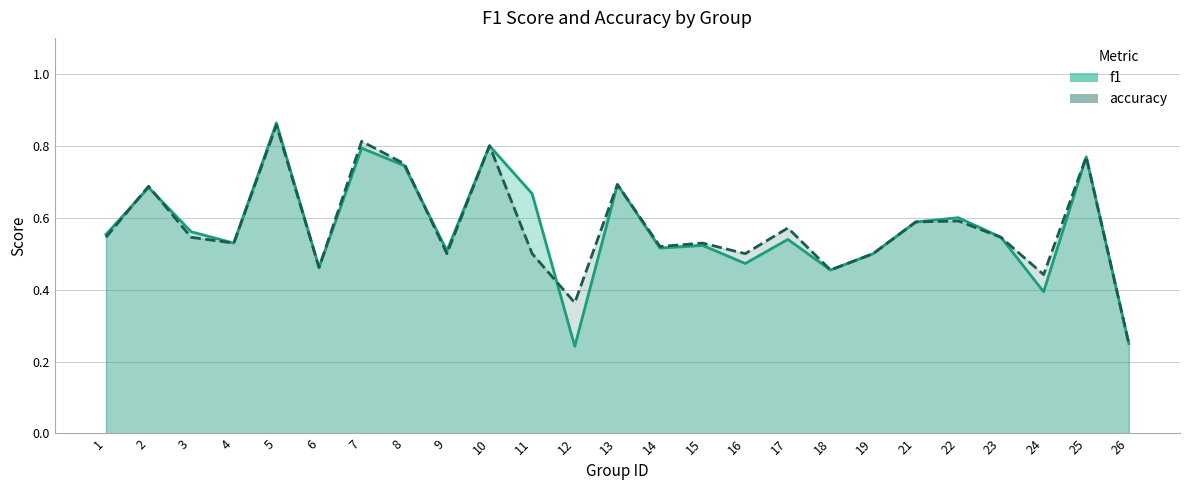

What is the difference between the f1 values at 14 and 13?

0.2